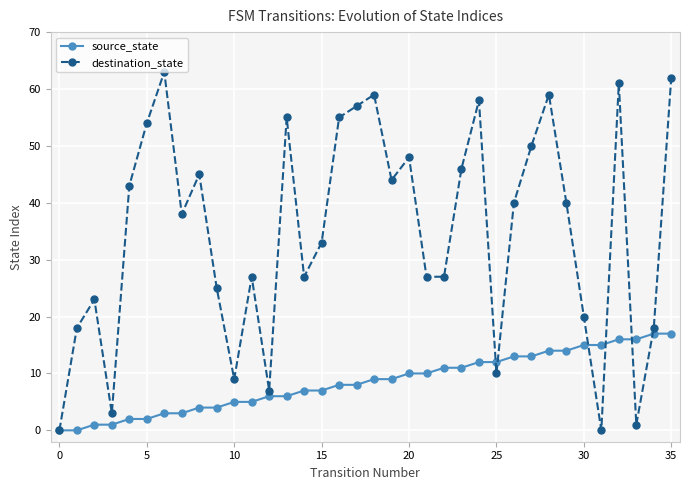

Reading left to right, extract all data points from this chart.

source_state: 0	0	1	1	2	2	3	3	4	4	5	5	6	6	7	7	8	8	9	9	10	10	11	11	12	12	13	13	14	14	15	15	16	16	17	17
destination_state: 0	18	23	3	43	54	63	38	45	25	9	27	7	55	27	33	55	57	59	44	48	27	27	46	58	10	40	50	59	40	20	0	61	1	18	62